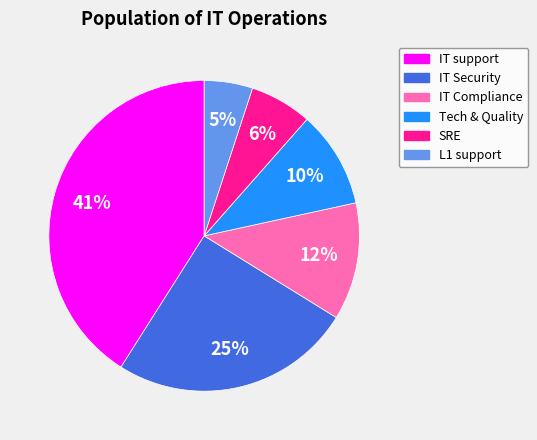

What percentage is the SRE slice, to the nearest percent?

6%